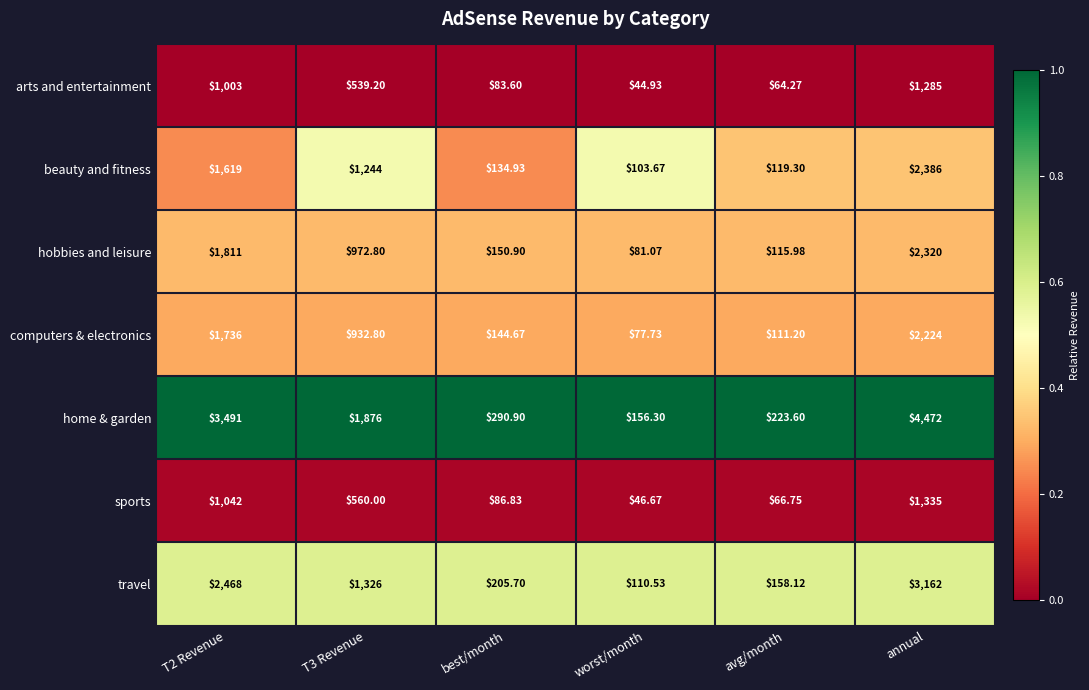

Which series has the widest spread of values?

home & garden